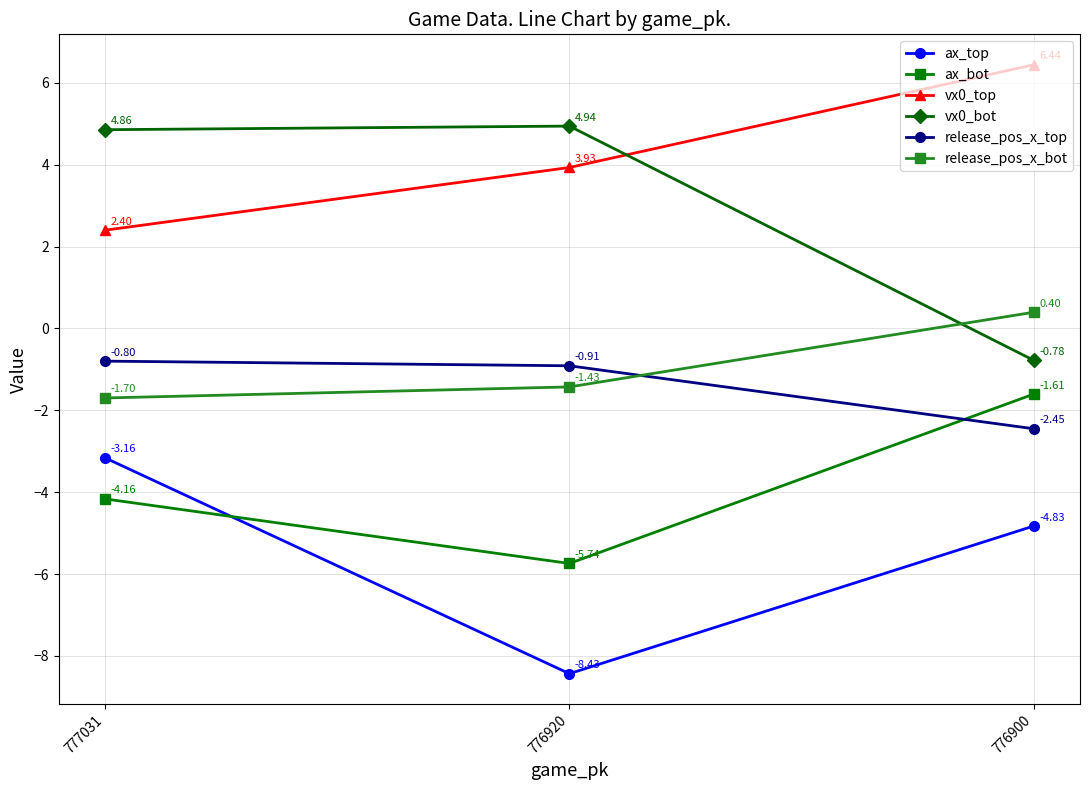

What is the difference between the maximum and second lowest values in the vx0_bot series?

0.1